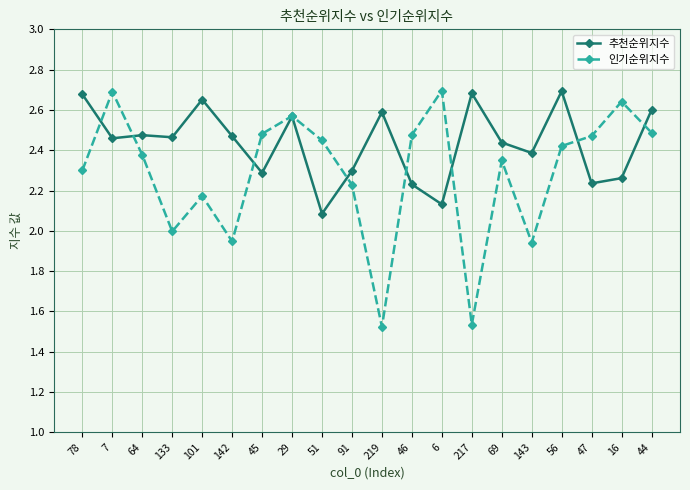

List the series in order of their overall mean, highest first.

추천순위지수, 인기순위지수